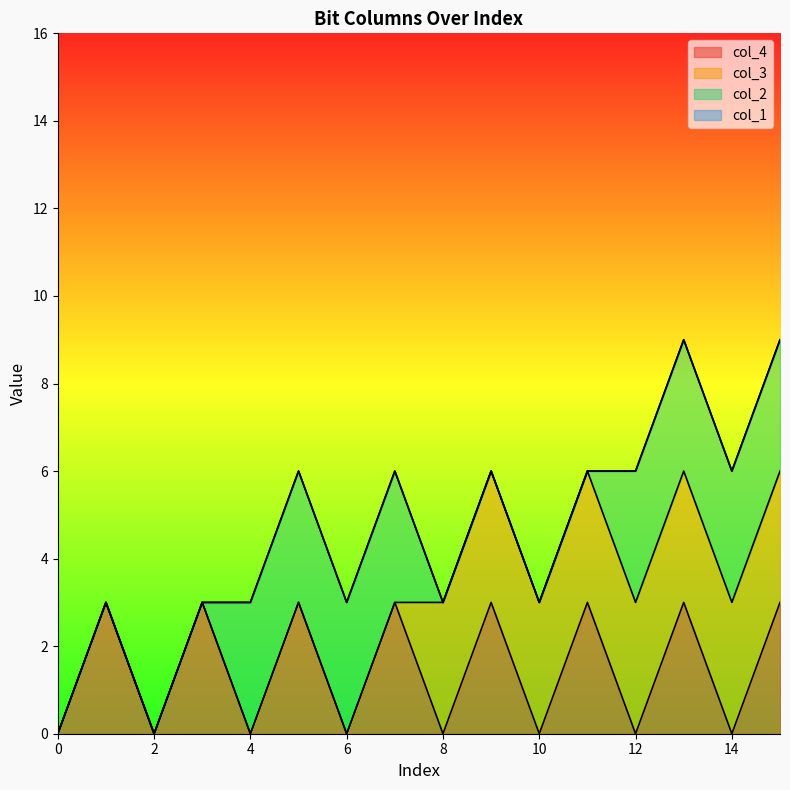

What is the maximum value for col_4?

3